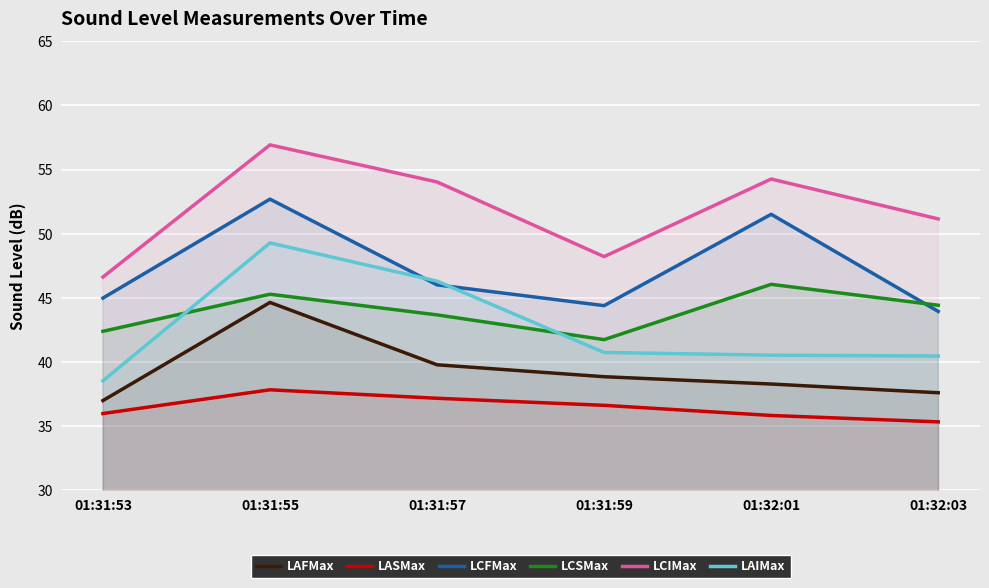

Reading left to right, extract all data points from this chart.

LAFMax: 37.0	44.6	39.8	38.9	38.3	37.6
LASMax: 36.0	37.8	37.2	36.6	35.8	35.3
LCFMax: 45.0	52.7	46.0	44.4	51.5	44.0
LCSMax: 42.4	45.3	43.7	41.8	46.1	44.4
LCIMax: 46.6	56.9	54.0	48.2	54.3	51.2
LAIMax: 38.5	49.3	46.3	40.8	40.5	40.5